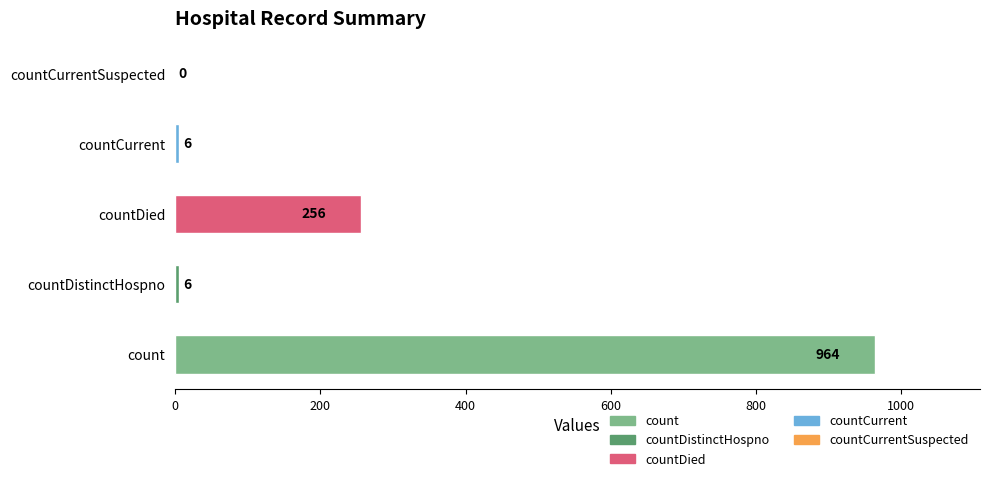

What is the ratio of the value at countDied to the value at count?

0.3